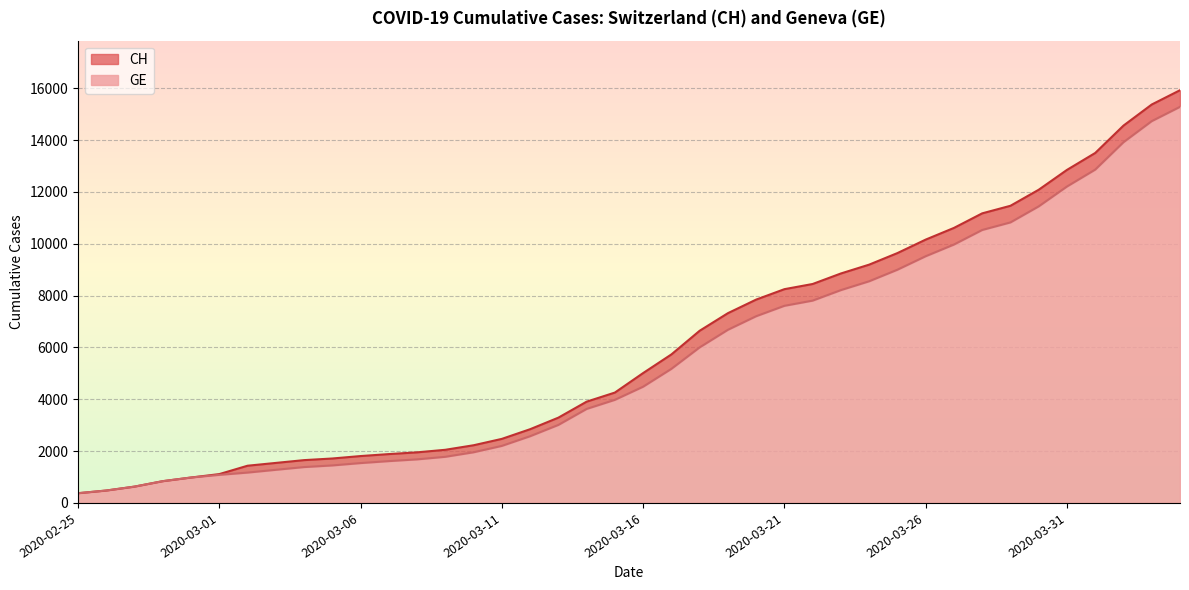

True or false: CH has more than 1 points higher than both neighbors.

False